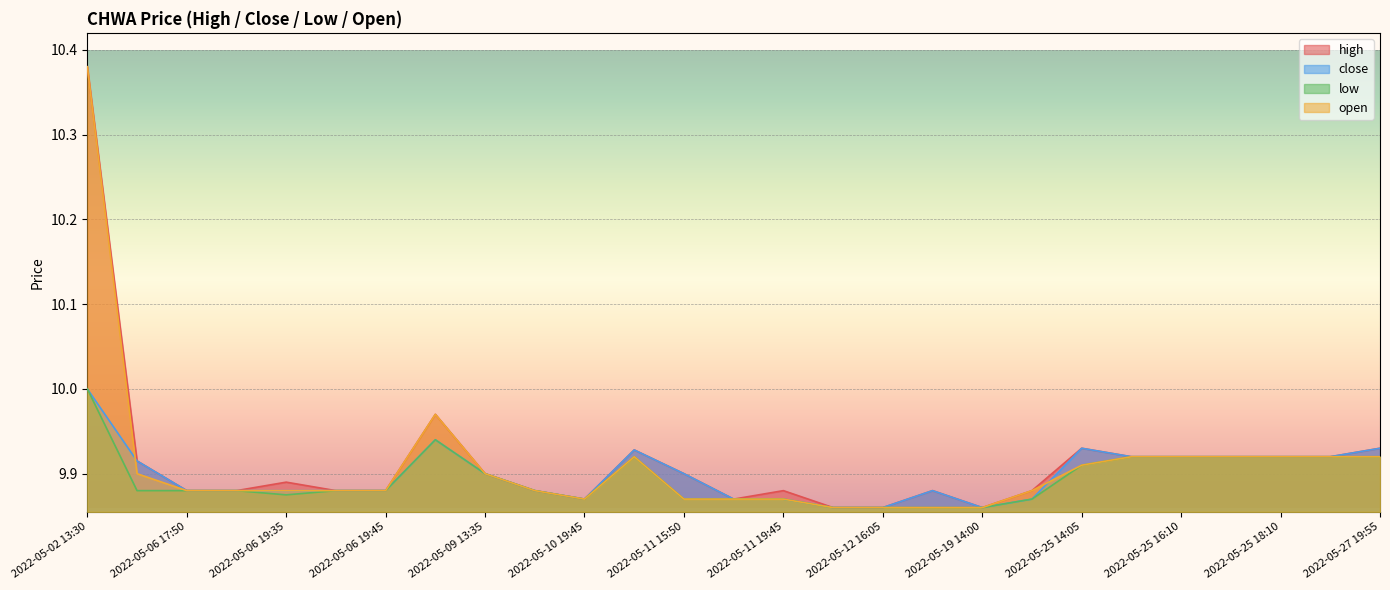

What is the maximum value shown in the chart?

10.4